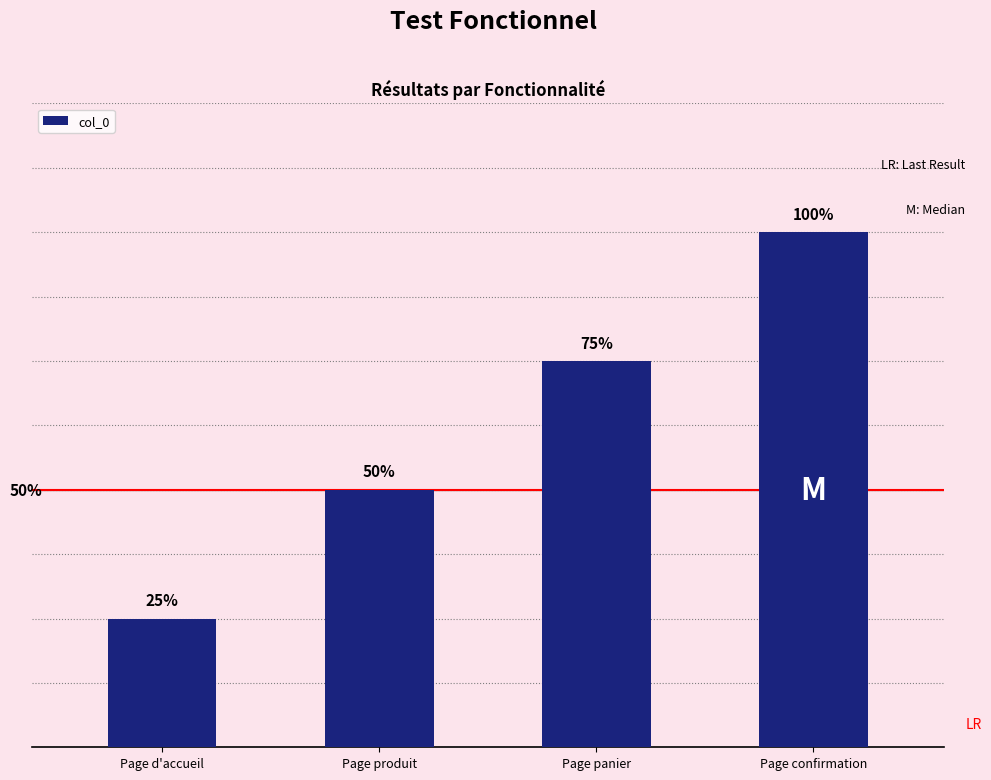

Which label corresponds to the largest value in the chart?

Page confirmation